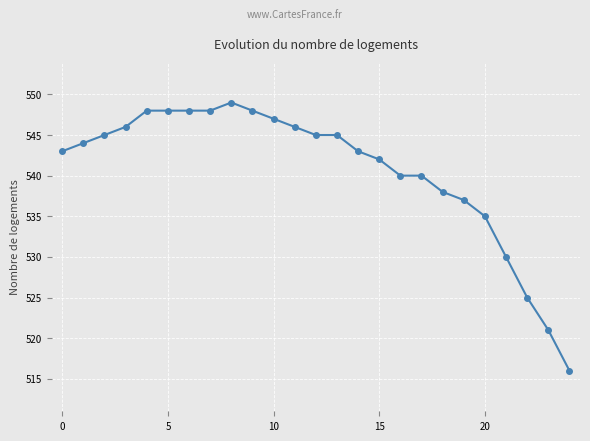

What is the smallest value displayed?

516